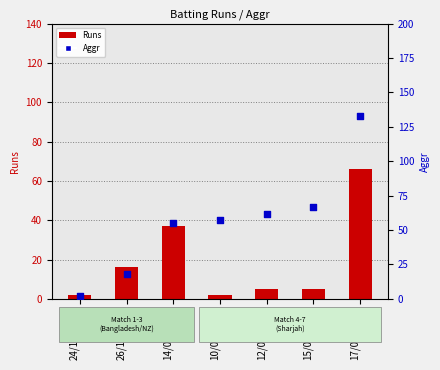

At how many categories does at least one series exceed 50?

5